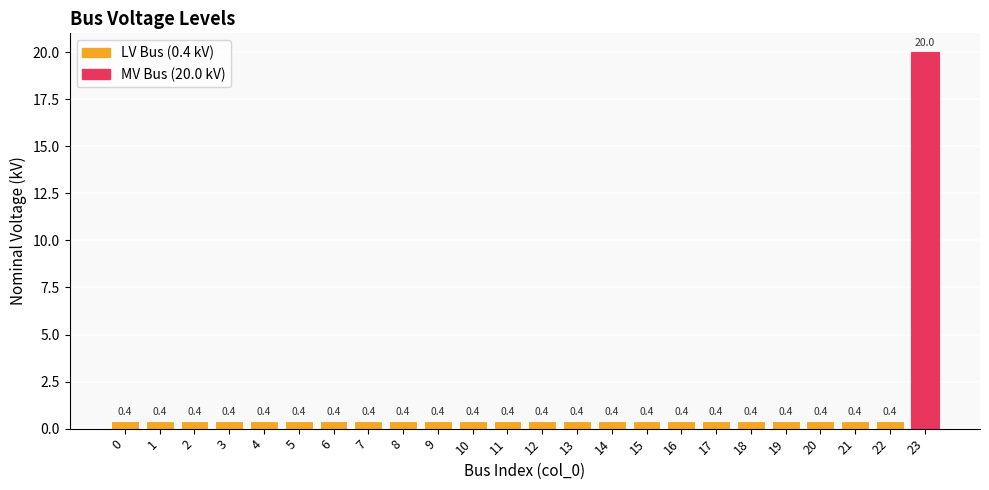

How many bars are there in total?

24